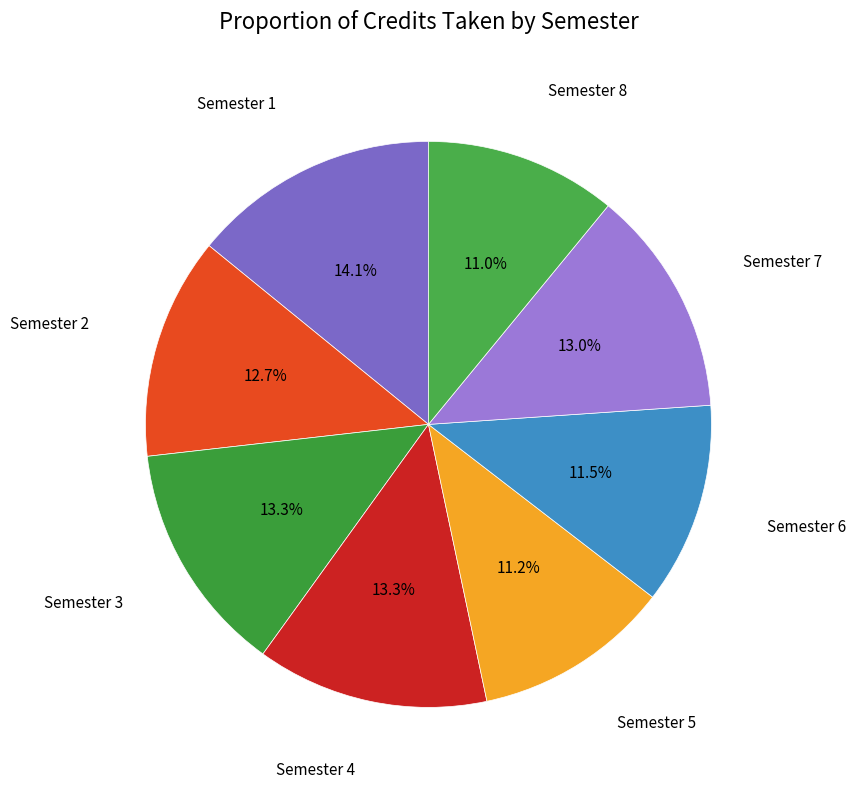

Which category has the smallest portion of the pie?

Semester 8